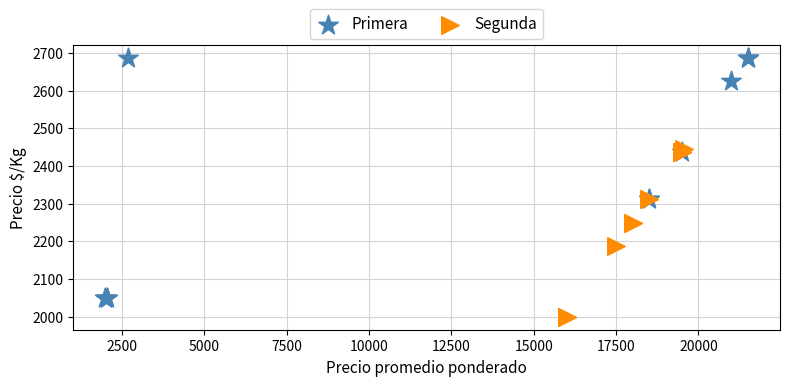

Which series has the largest Y range (max minus min)?

Primera